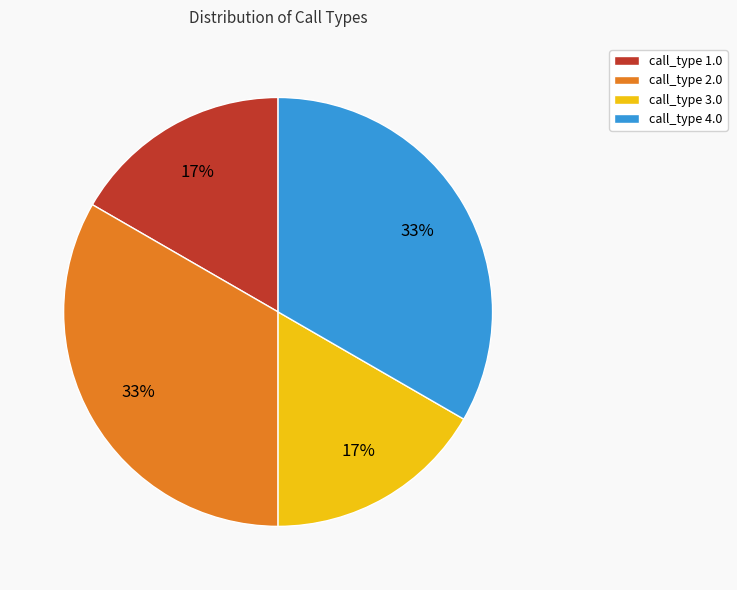

The call_type 4.0 slice represents 44% of the pie. True or false?

False